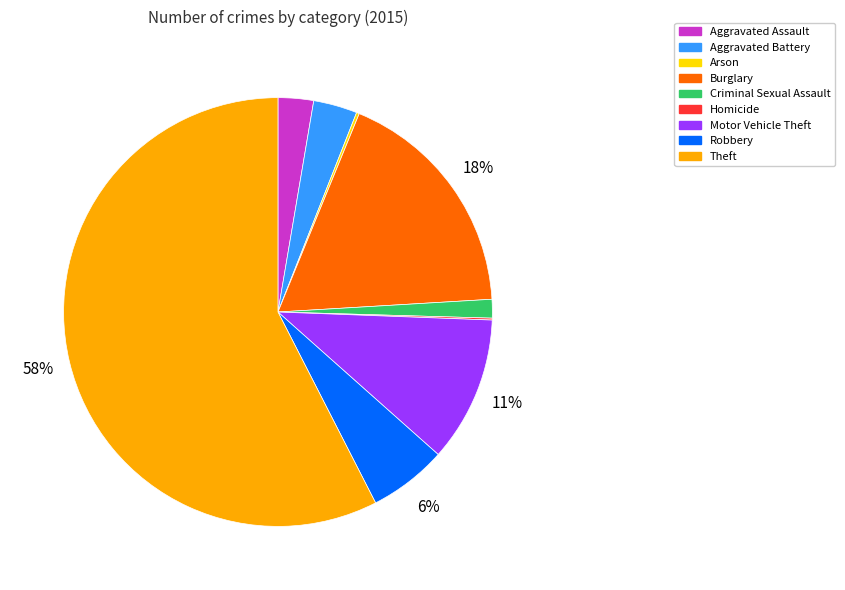

The Aggravated Assault slice represents 13% of the pie. True or false?

False